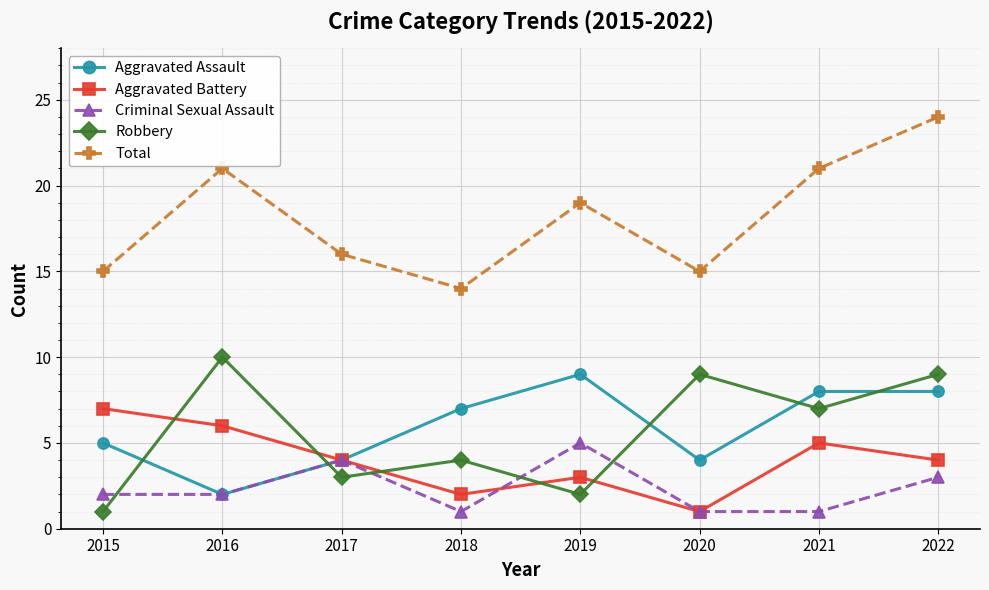

Is it true that Aggravated Battery equals 5 at 2019?

False